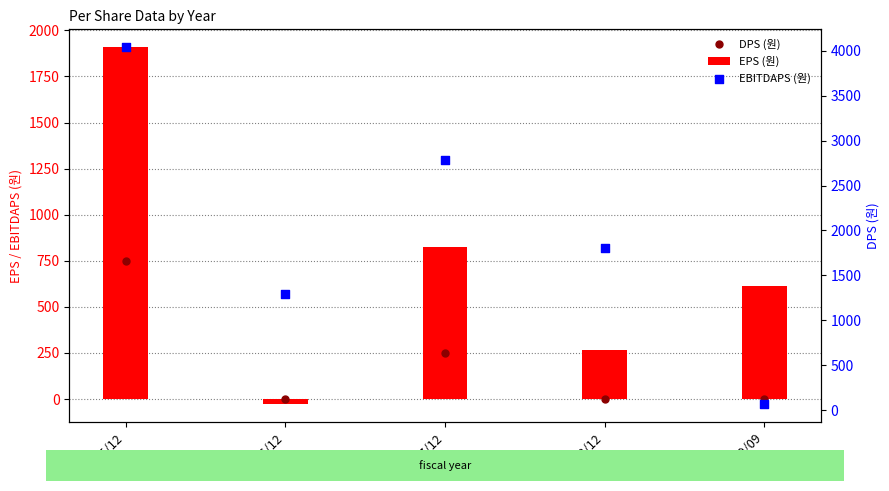

At how many categories does at least one series exceed 1884?

2